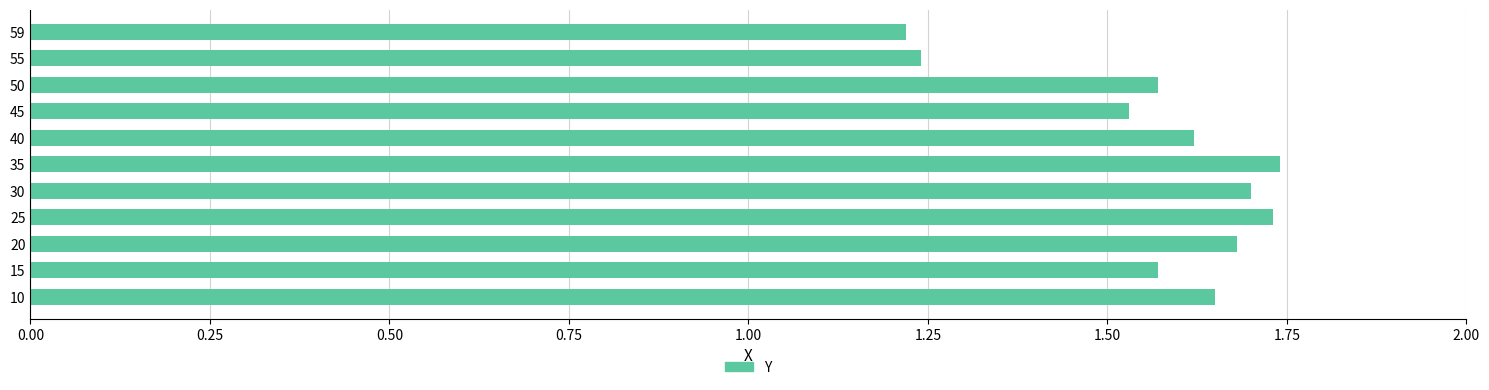

What is the difference between the values at 40 and 55?

0.4